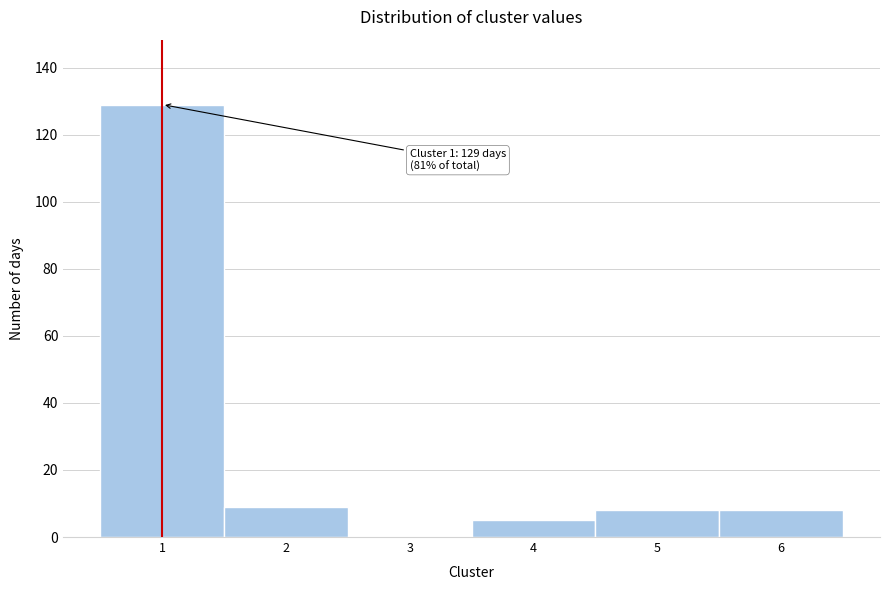

Over which range of the x-axis is the bar tallest?

0.5 to 1.5